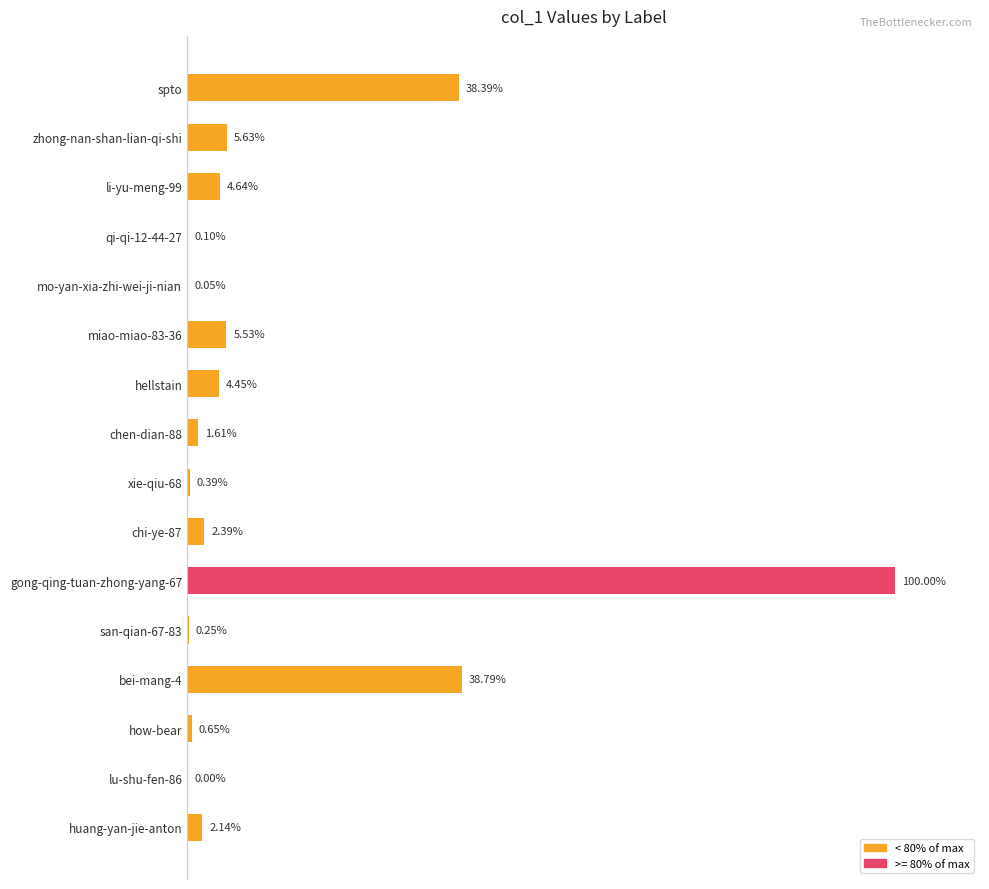

Are the bars grouped side by side (vs. stacked)?

No